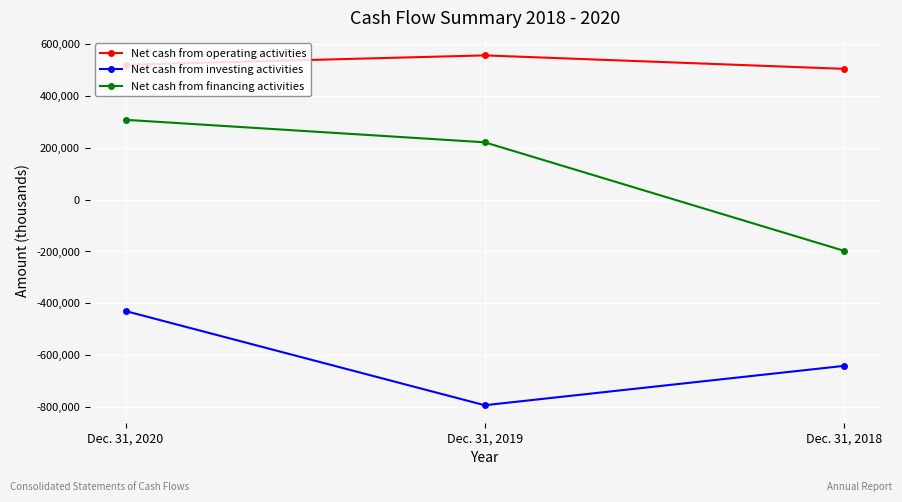

Which category has the highest value in the Net cash from investing activities series?

Dec. 31, 2020